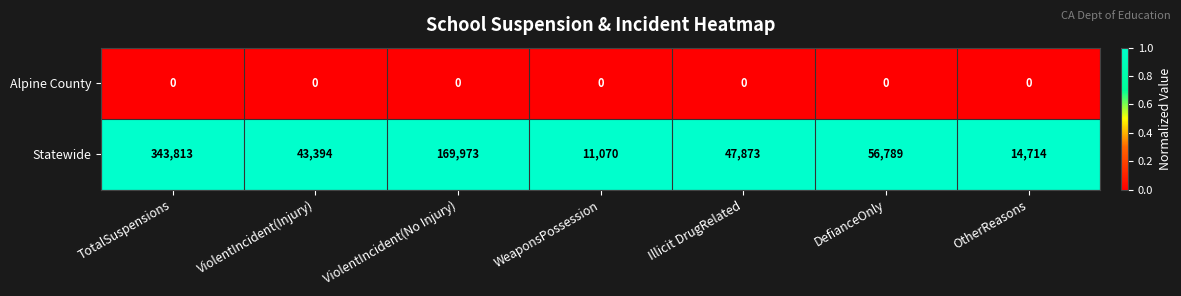

What is the greatest value displayed?

343813